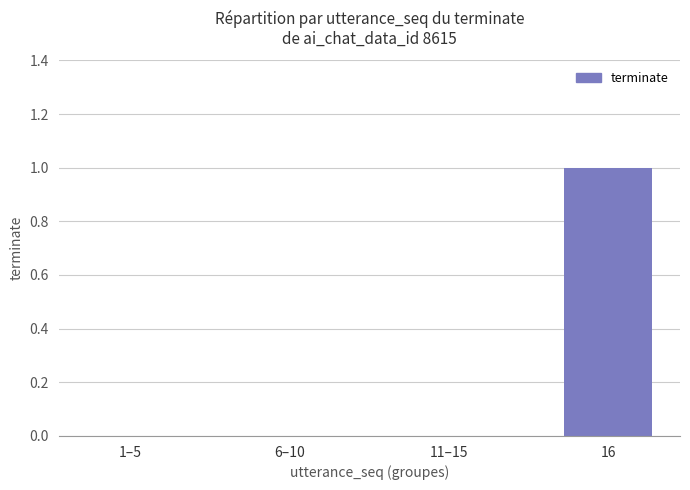

Reading right to left, what are all the values shown in this chart?

16=1	11–15=0	6–10=0	1–5=0